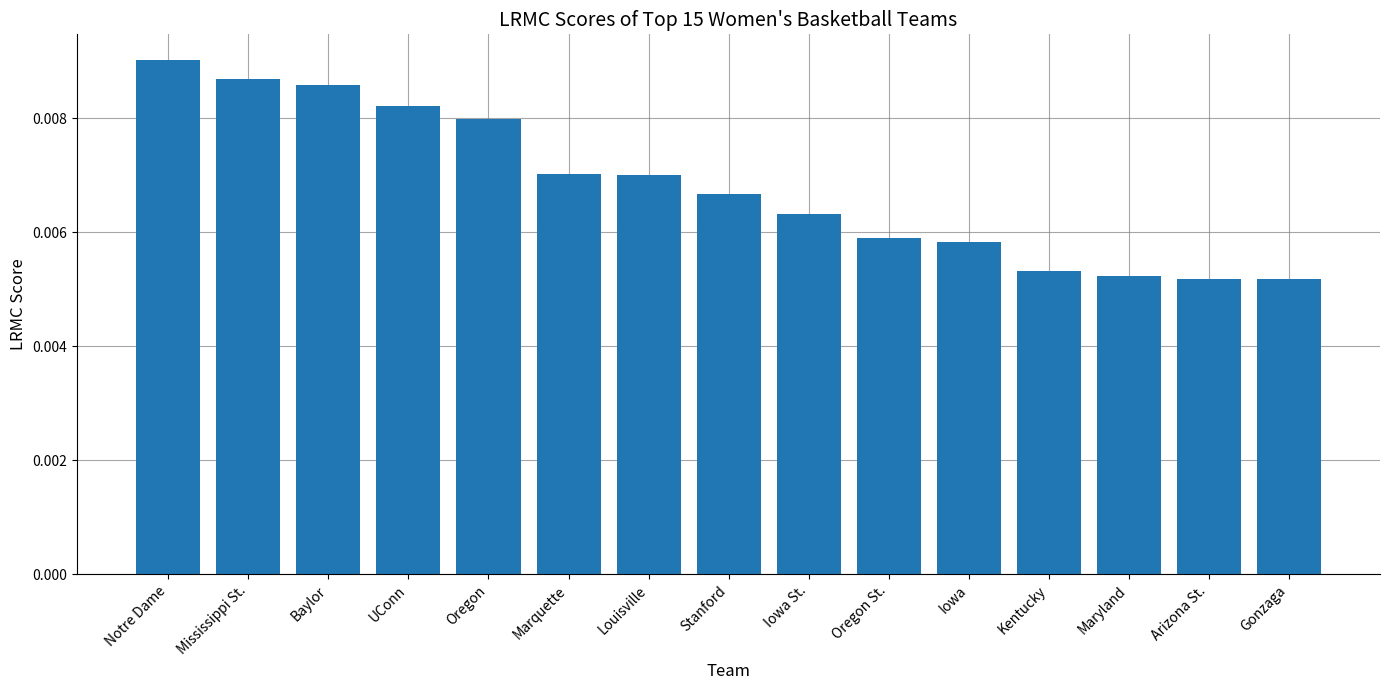

How many values are between 0 and 1?

15